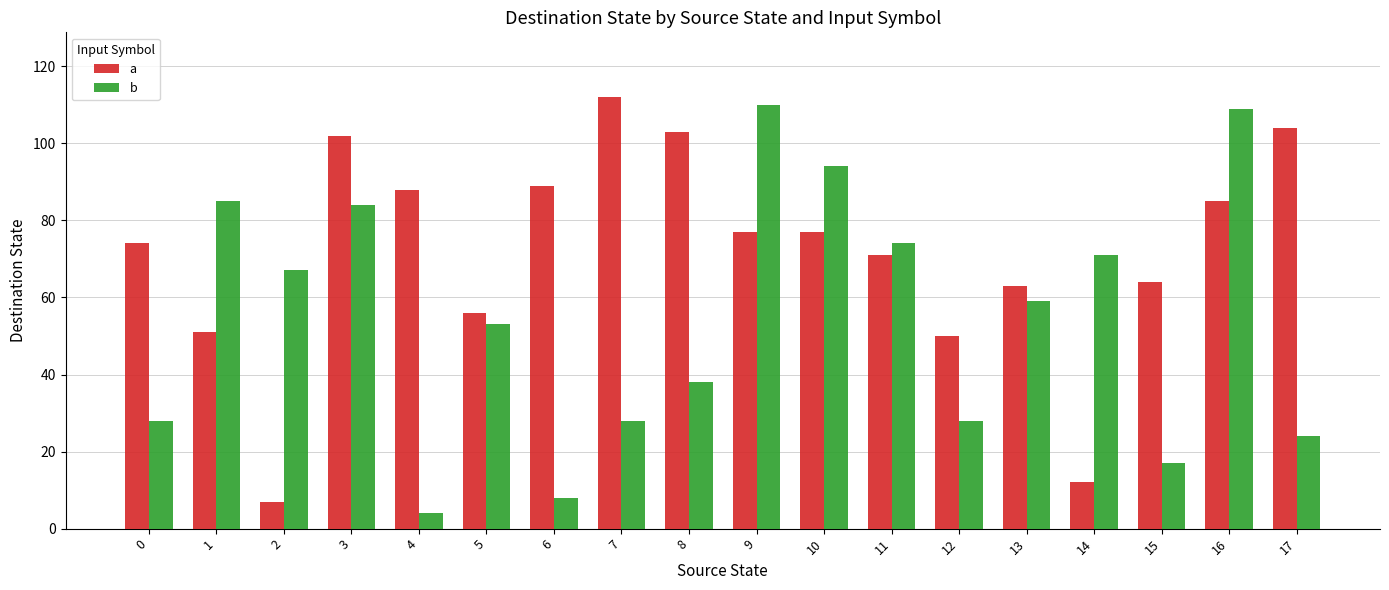

At which category is the sum across all series the highest?

16